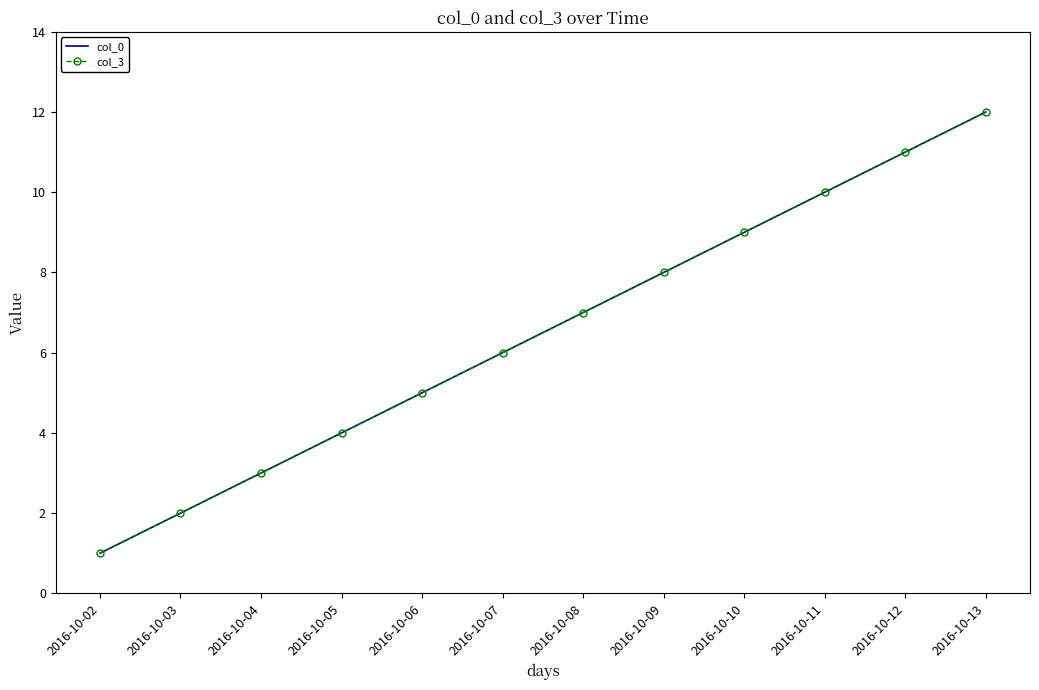

What is the sum of the col_0 values at 2016-10-03 and 2016-10-04?

5